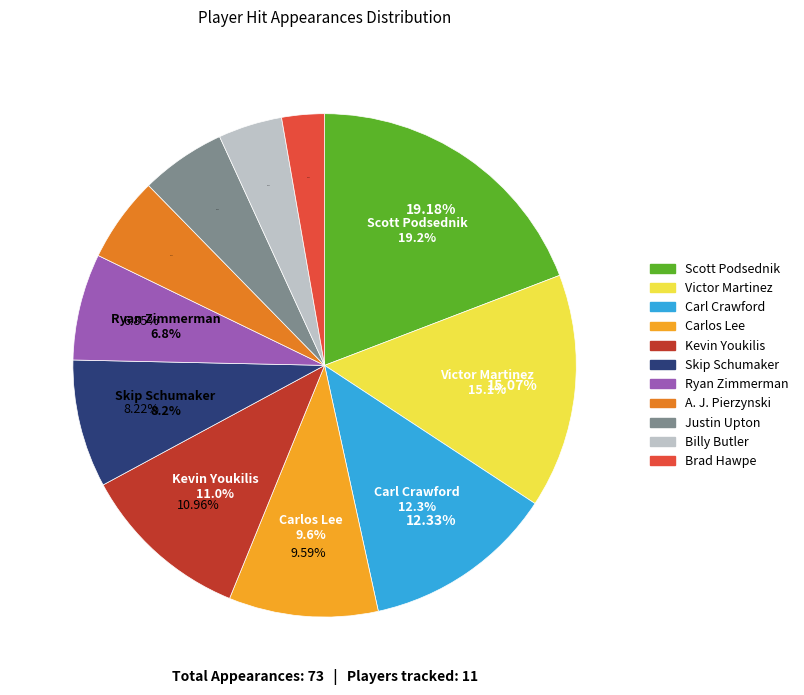

Which slice is the largest?

Scott Podsednik